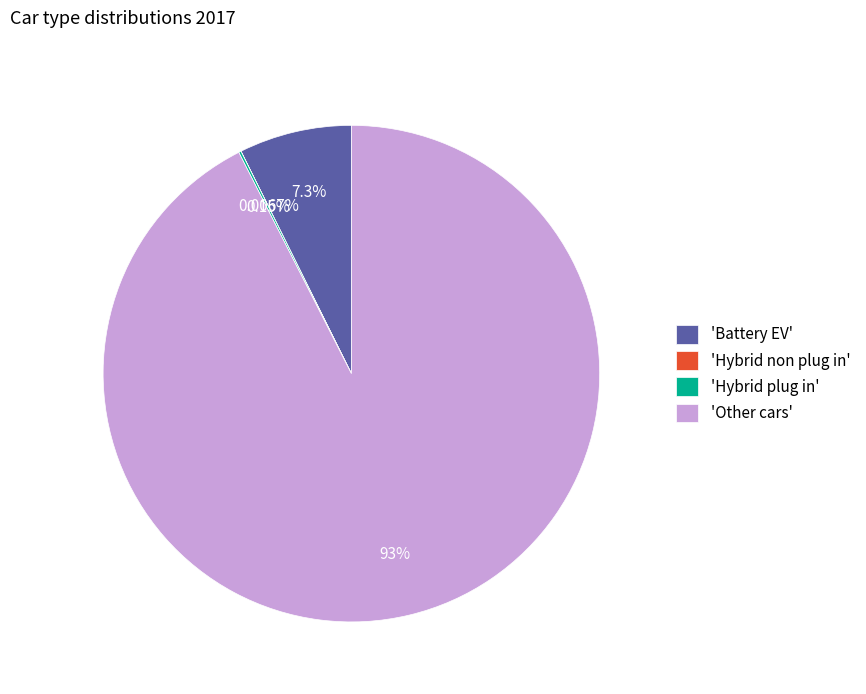

Which category has the biggest portion of the pie?

'Other cars'